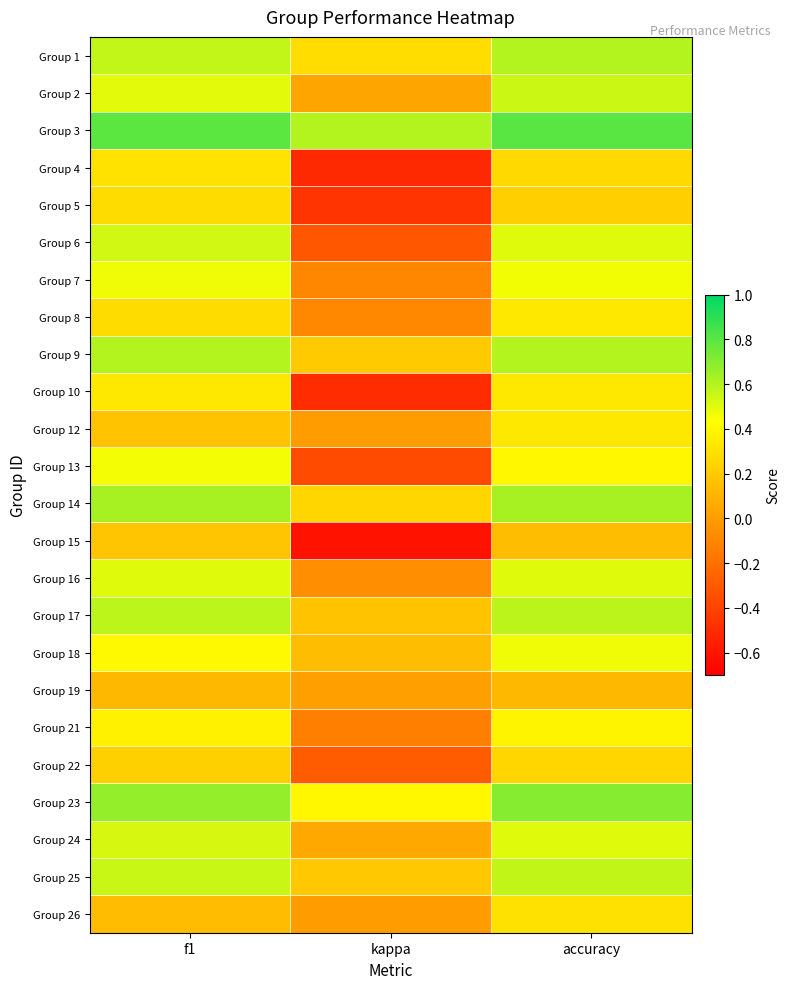

List the series in order of their peak value, highest first.

Group 3, Group 23, Group 14, Group 1, Group 9, Group 17, Group 25, Group 2, Group 6, Group 24, Group 16, Group 7, Group 18, Group 13, Group 21, Group 8, Group 10, Group 12, Group 4, Group 26, Group 5, Group 22, Group 15, Group 19